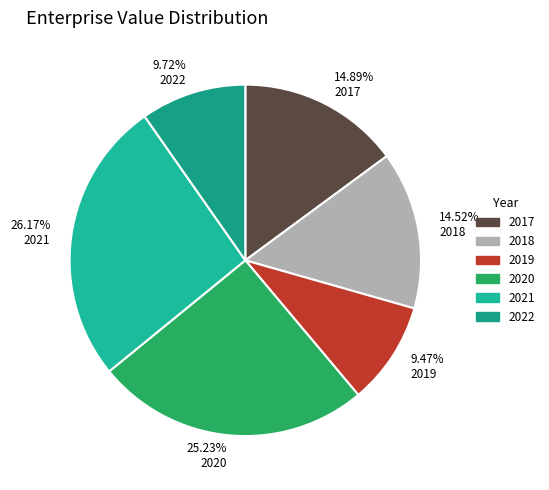

To the nearest percent, what is the difference between the largest and smallest slice percentages?

17%